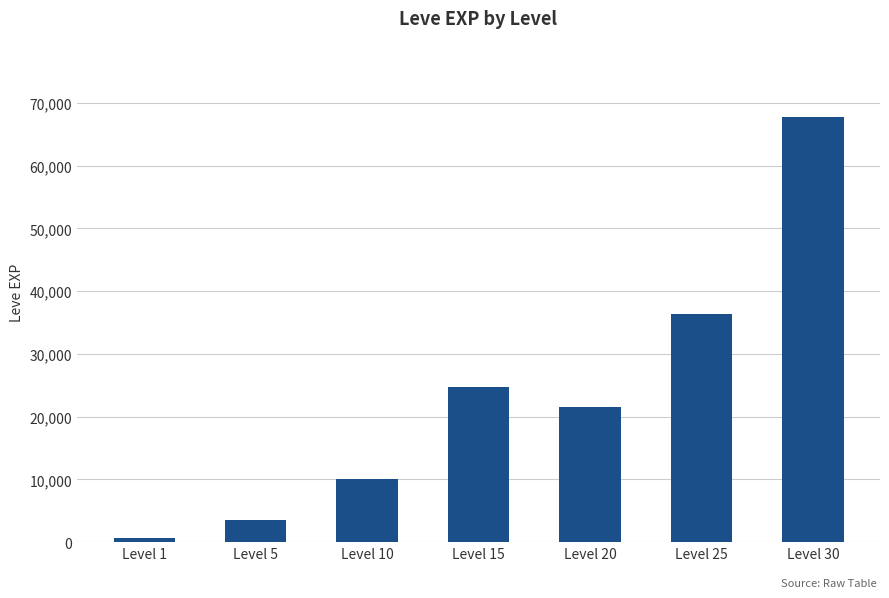

Reading right to left, transcribe all the data shown in this chart.

Level 30=67730	Level 25=36390	Level 20=21600	Level 15=24790	Level 10=9990	Level 5=3600	Level 1=630